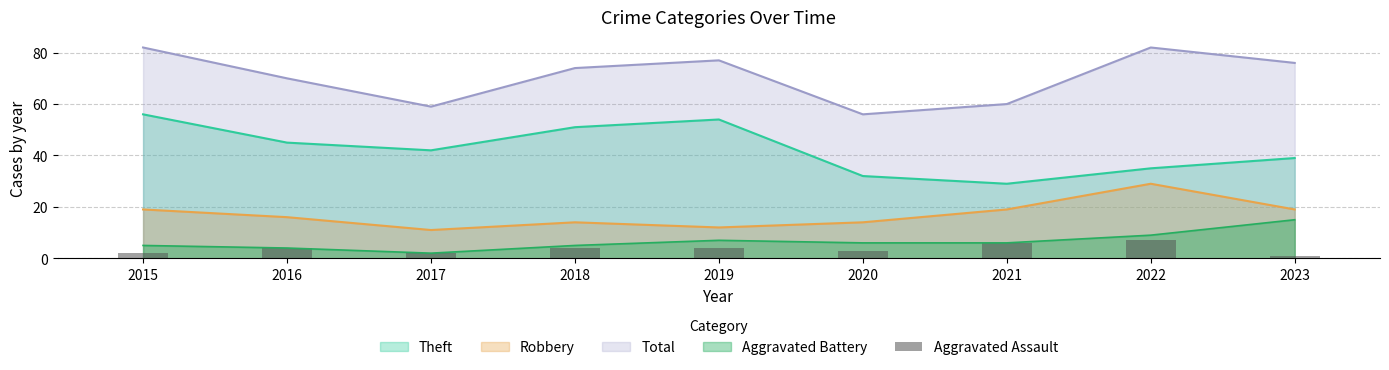

What is the value of the 3rd bar from the left?

2